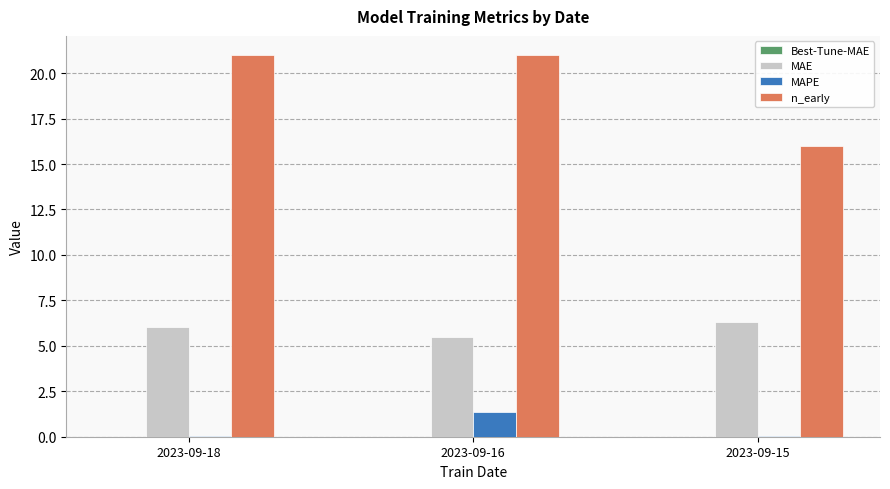

What is the maximum value shown in the chart?

21.0